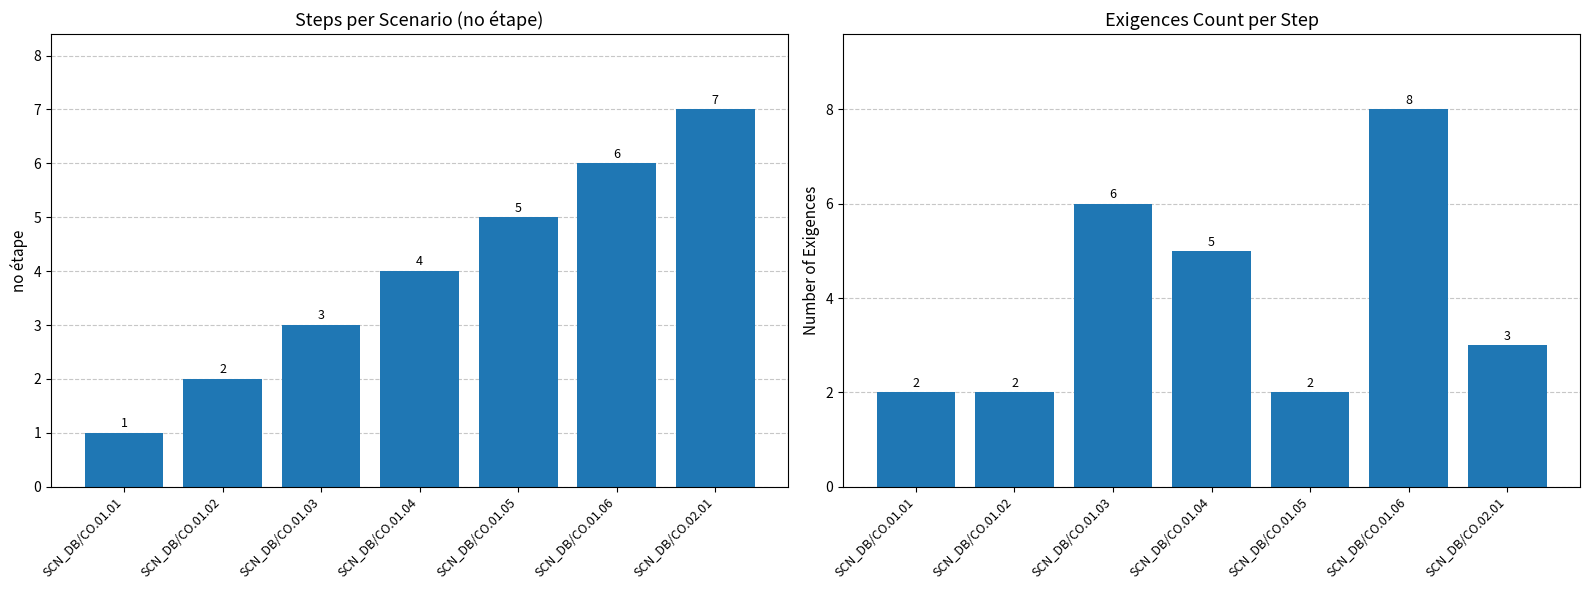

What position from the left is SCN_DB/CO.01.05?

5